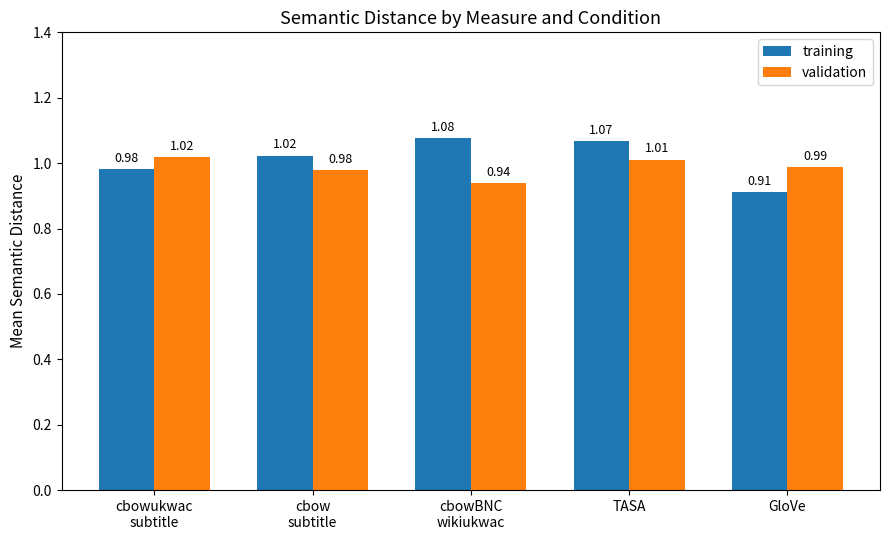

Does the chart contain stacked bars?

No